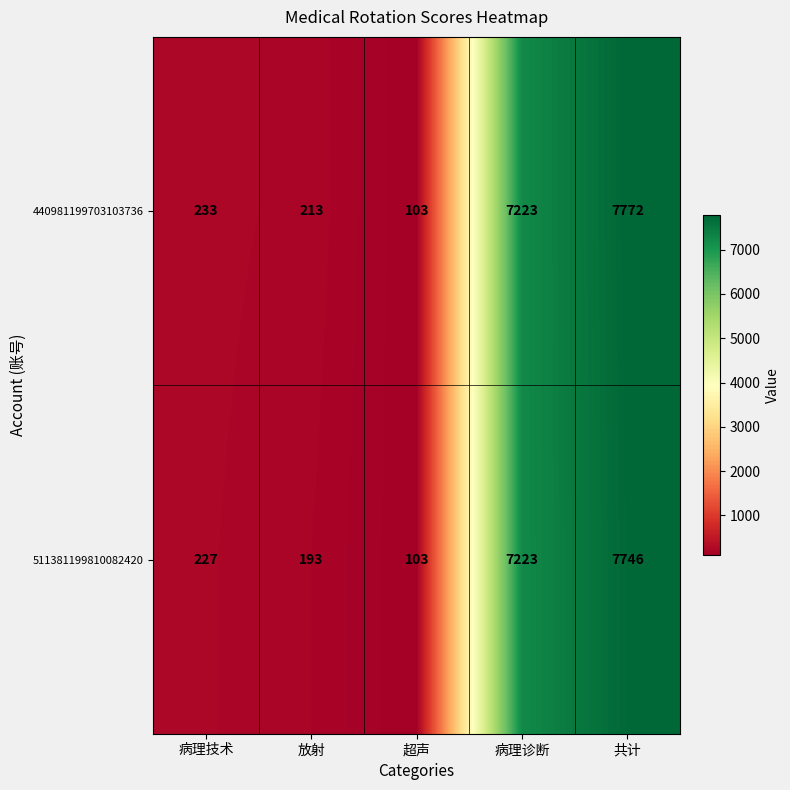

What is the approximate value of 511381199810082420 at 超声?

103